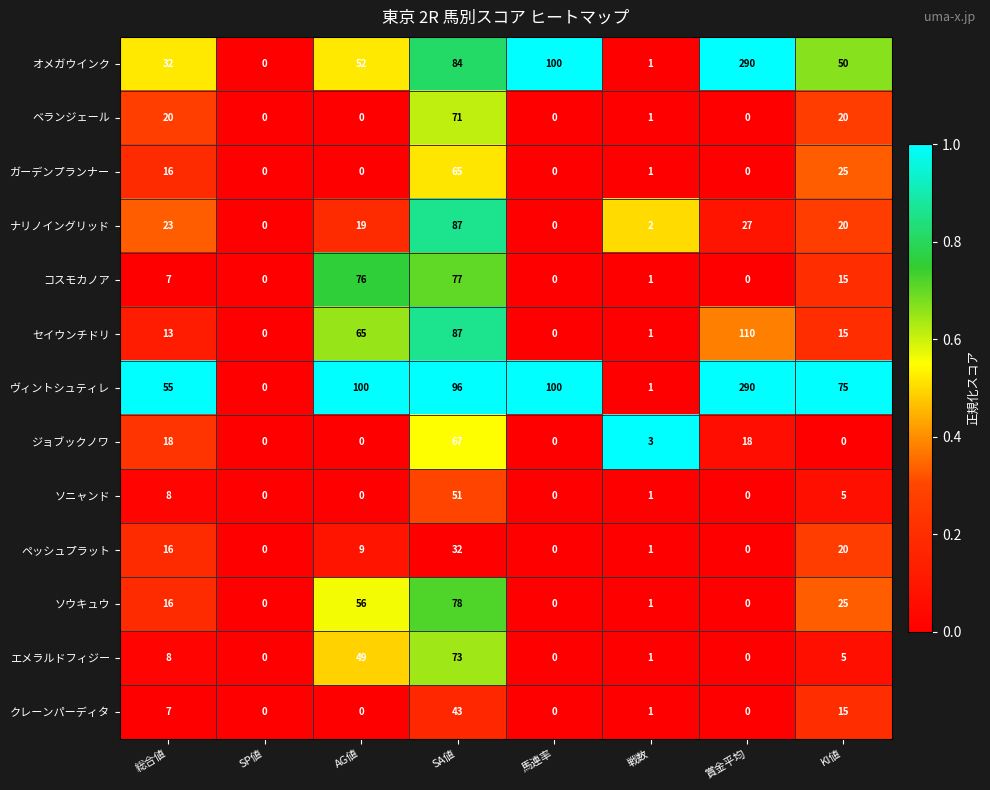

Which series has the largest total across all categories?

ヴィントシュティレ